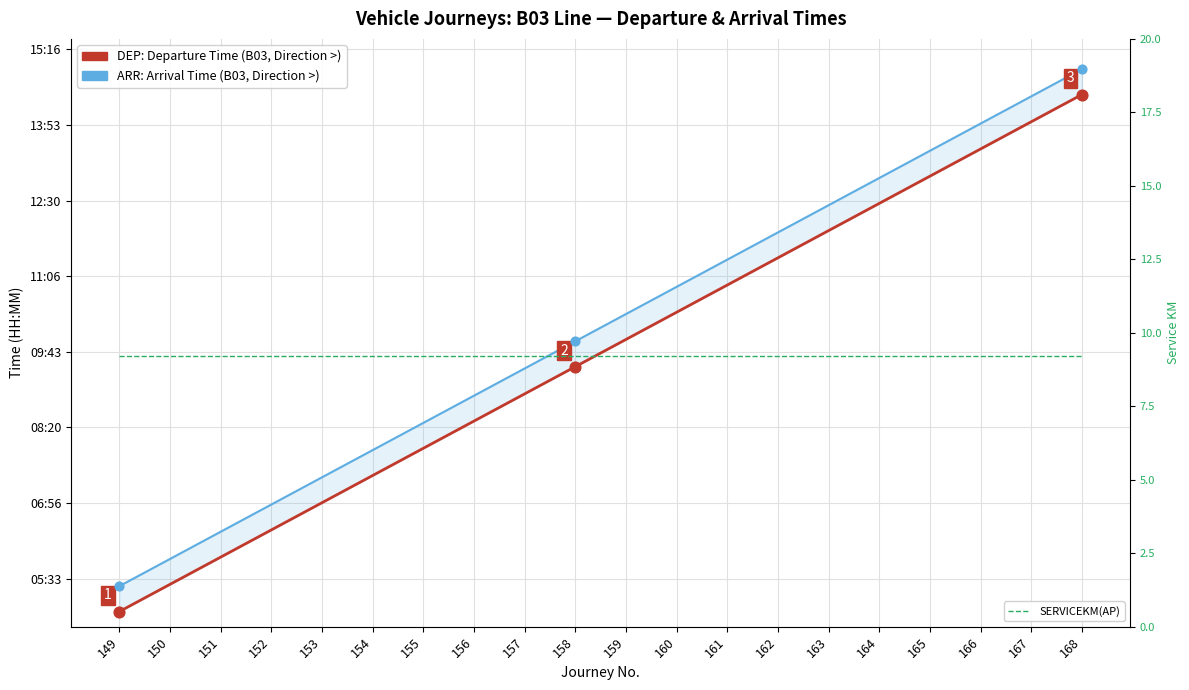

Which series has the largest total across all categories?

ARR (Arrival Time)